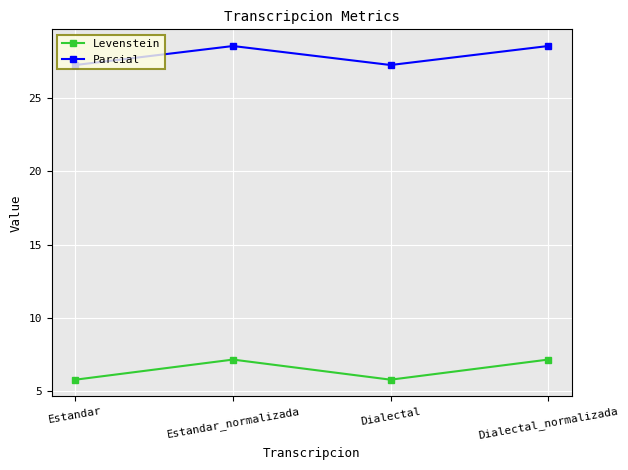

How many lines are shown in the chart?

2